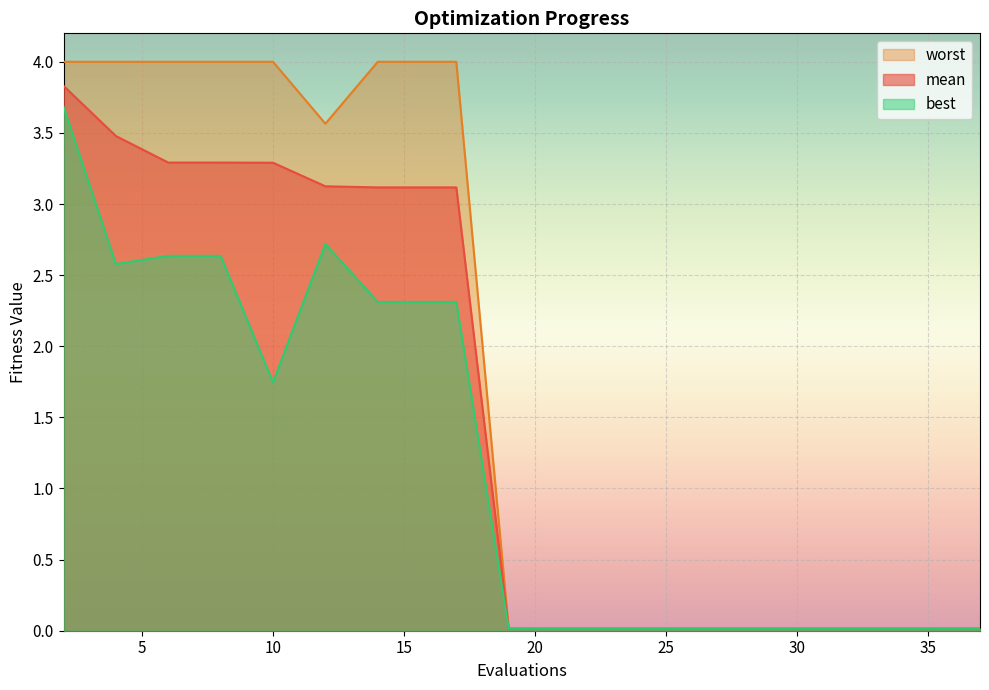

Does the chart display data point markers on the line(s)?

No